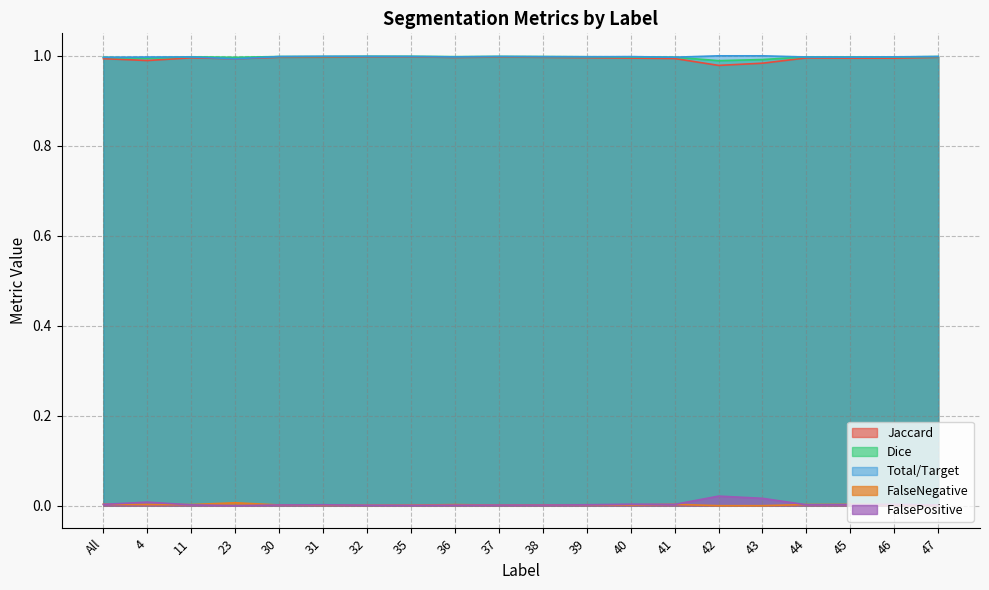

What is the spread (max minus min) of values at 36?

1.0